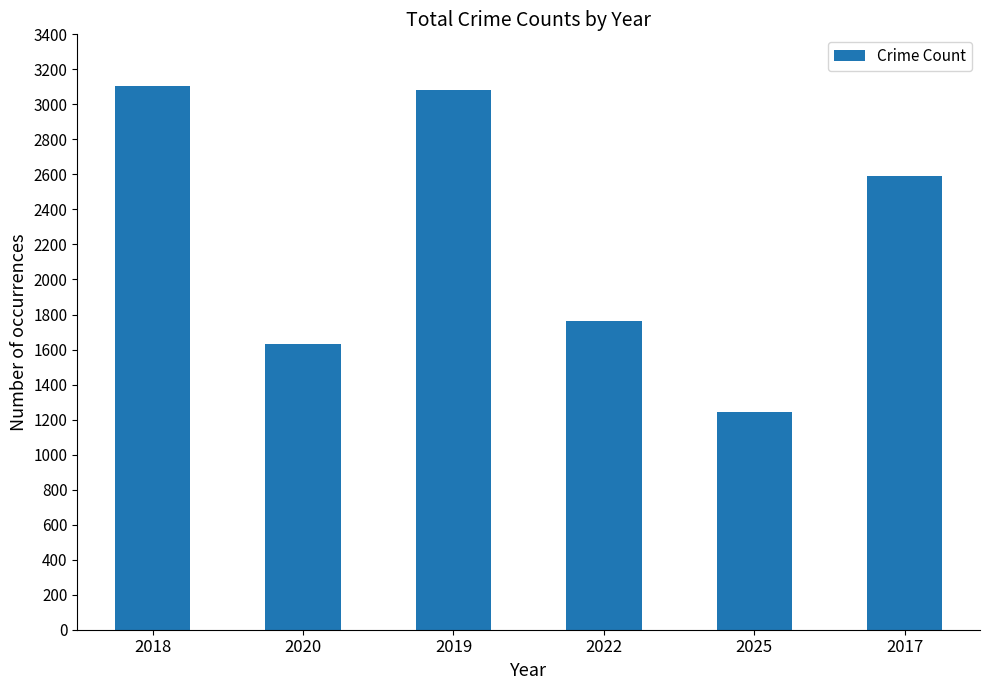

What is the difference between the values at 2018 and 2020?

1471